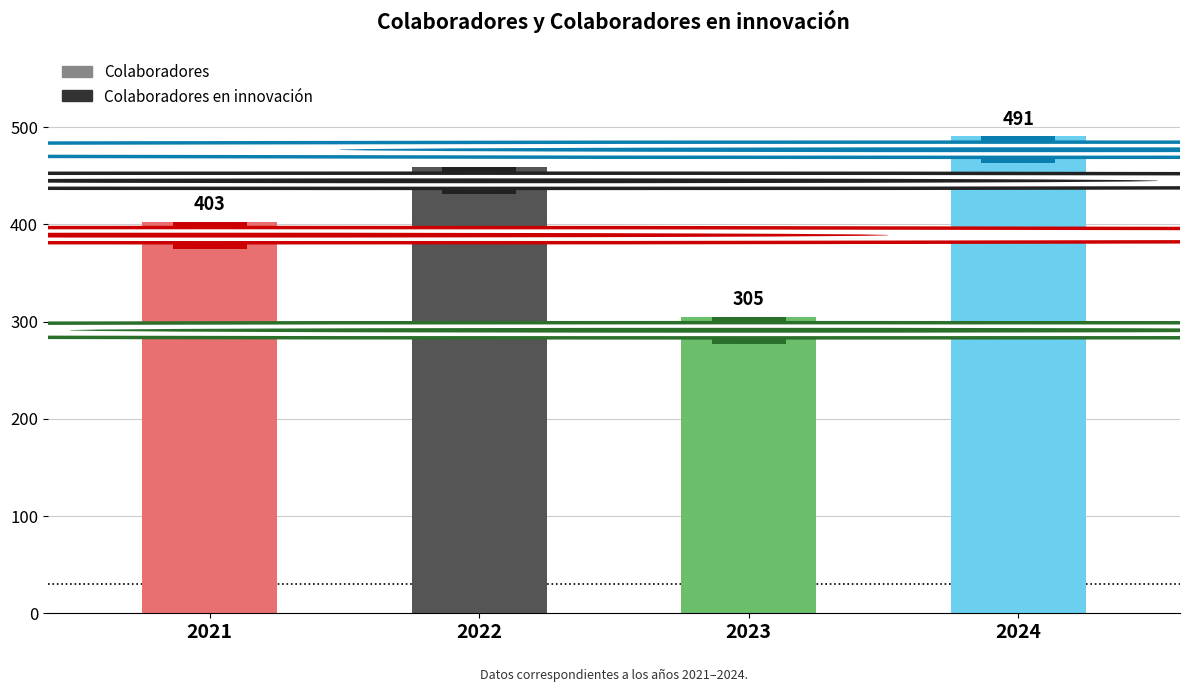

Count the number of data series in this chart.

1